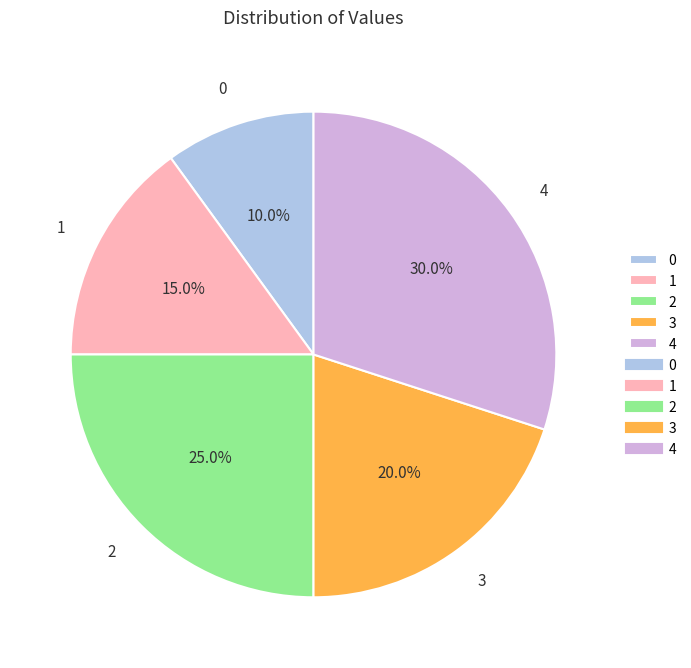

Is it true that 0 is 21% of the pie?

False